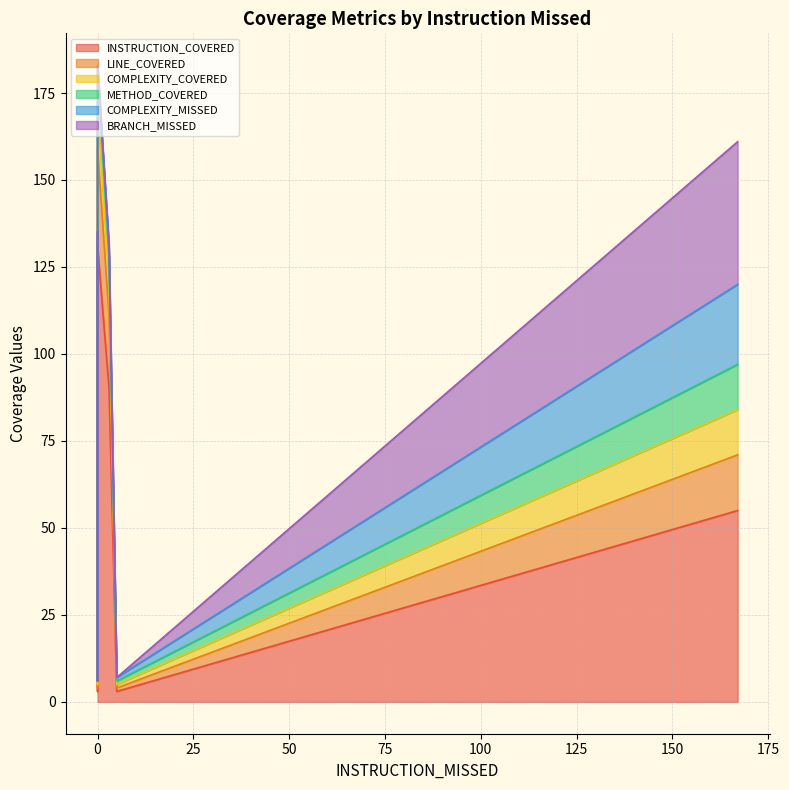

Does the chart display data point markers on the line(s)?

No